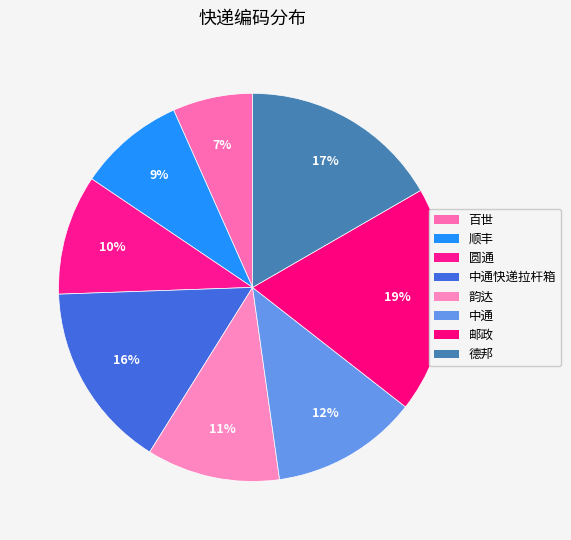

How many segments does this pie chart have?

8